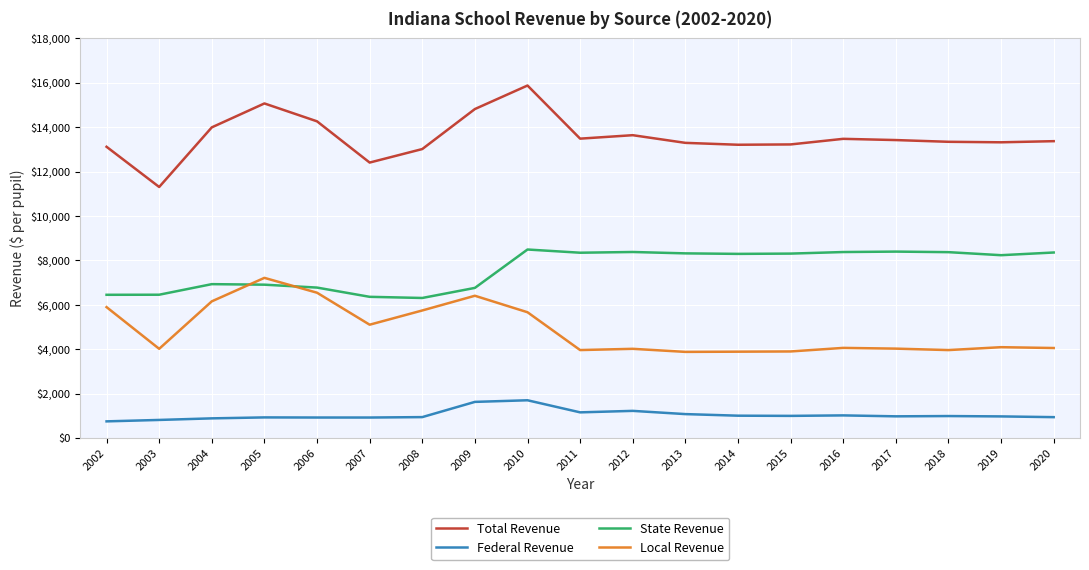

In Total Revenue, how many points are higher than both neighbors (excluding endpoints)?

4